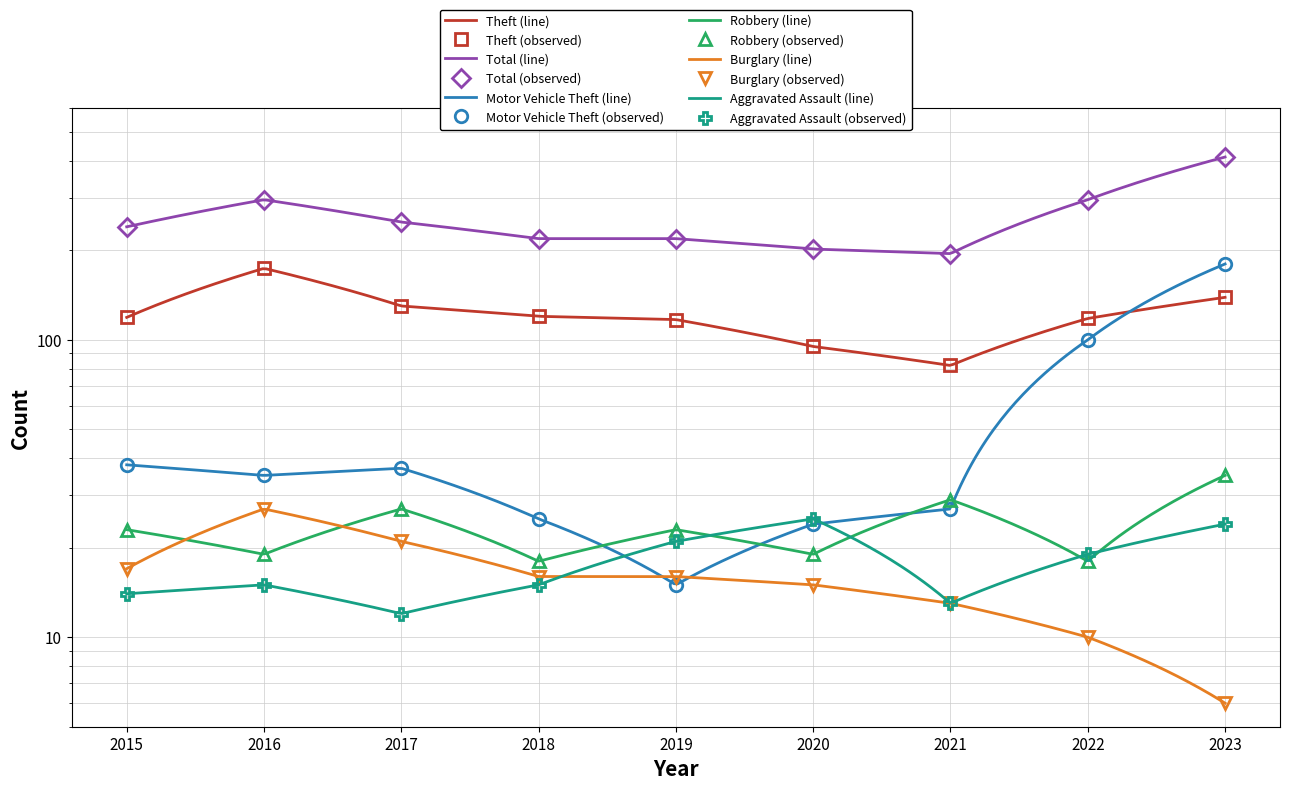

Reading left to right, list all the values displayed in this chart.

Theft: 119	174	130	120	117	95	82	118	139
Total: 240	296	249	219	219	202	195	296	412
Motor Vehicle Theft: 38	35	37	25	15	24	27	100	180
Robbery: 23	19	27	18	23	19	29	18	35
Burglary: 17	27	21	16	16	15	13	10	6
Aggravated Assault: 14	15	12	15	21	25	13	19	24